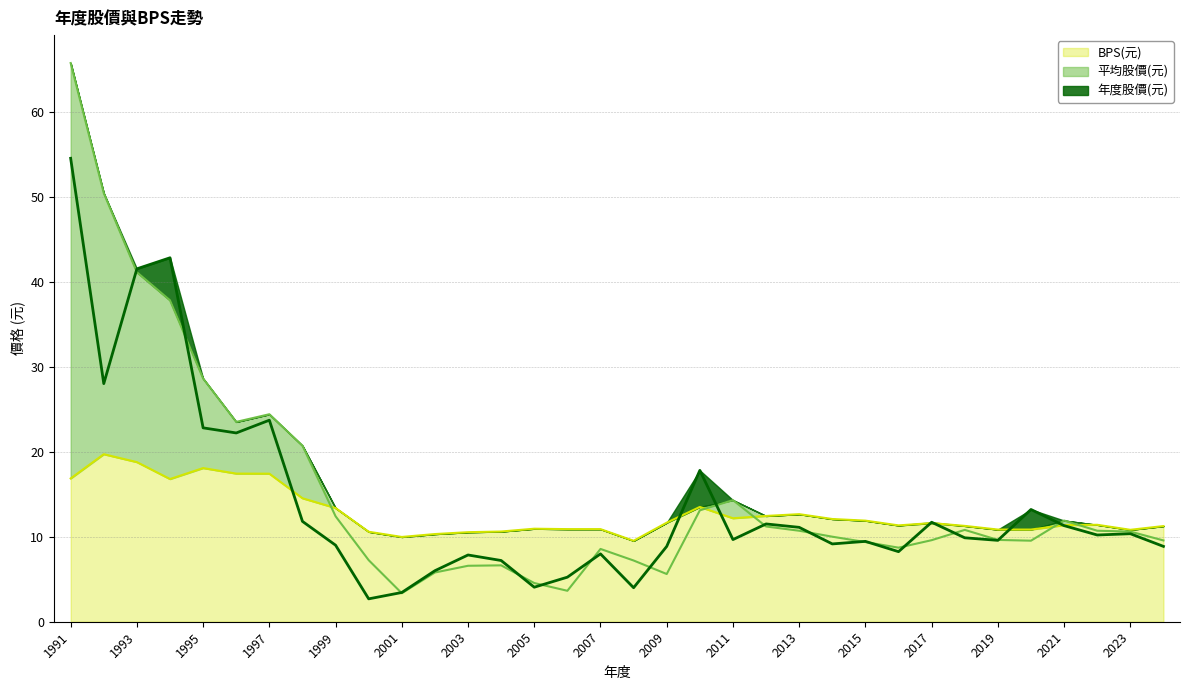

Is the value of 年度股價(元) at 2014 greater than the value of 平均股價(元) at 2017?

No